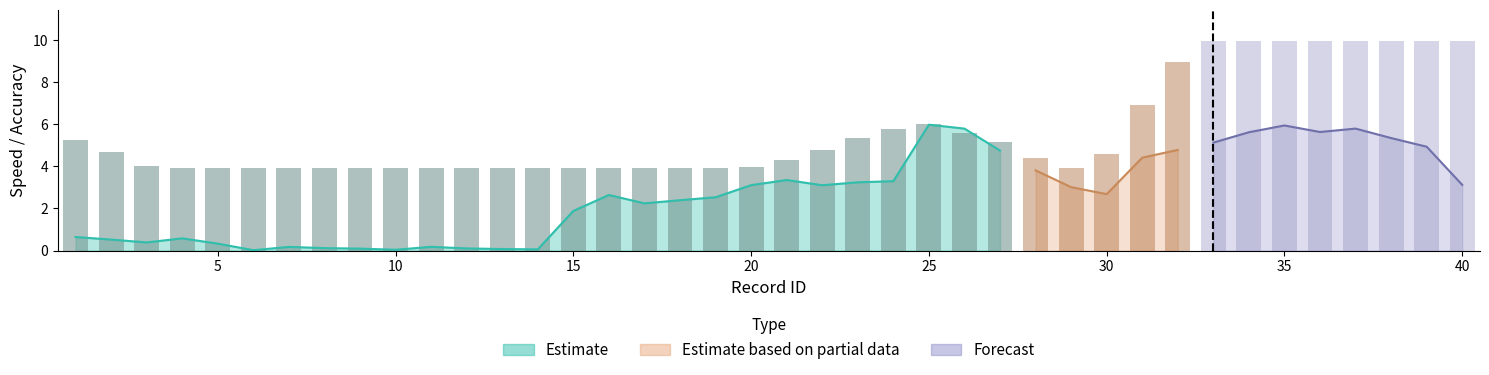

Reading right to left, what are all the values shown in this chart?

speed: 40=3.1	39=4.9	38=5.3	37=5.8	36=5.6	35=5.9	34=5.6	33=5.1	32=4.8	31=4.4	30=2.7	29=3.0	28=3.8	27=4.7	26=5.8	25=6.0	24=3.3	23=3.2	22=3.1	21=3.3	20=3.1	19=2.5	18=2.4	17=2.2	16=2.6	15=1.9	14=0.1	13=0.1	12=0.1	11=0.2	10=0.0	9=0.1	8=0.1	7=0.2	6=0.0	5=0.3	4=0.6	3=0.4	2=0.5	1=0.6
accuracy: 40=9.9	39=9.9	38=9.9	37=9.9	36=9.9	35=9.9	34=9.9	33=9.9	32=8.9	31=6.9	30=4.6	29=3.9	28=4.4	27=5.2	26=5.6	25=6.0	24=5.8	23=5.3	22=4.7	21=4.3	20=4.0	19=3.9	18=3.9	17=3.9	16=3.9	15=3.9	14=3.9	13=3.9	12=3.9	11=3.9	10=3.9	9=3.9	8=3.9	7=3.9	6=3.9	5=3.9	4=3.9	3=4.0	2=4.7	1=5.2
forecast_speed: 40=3.1	39=4.9	38=5.3	37=5.8	36=5.6	35=5.9	34=5.6	33=5.1	32=4.8	31=4.4	30=2.7	29=3.0	28=3.8	27=0.0	26=0.0	25=0.0	24=0.0	23=0.0	22=0.0	21=0.0	20=0.0	19=0.0	18=0.0	17=0.0	16=0.0	15=0.0	14=0.0	13=0.0	12=0.0	11=0.0	10=0.0	9=0.0	8=0.0	7=0.0	6=0.0	5=0.0	4=0.0	3=0.0	2=0.0	1=0.0